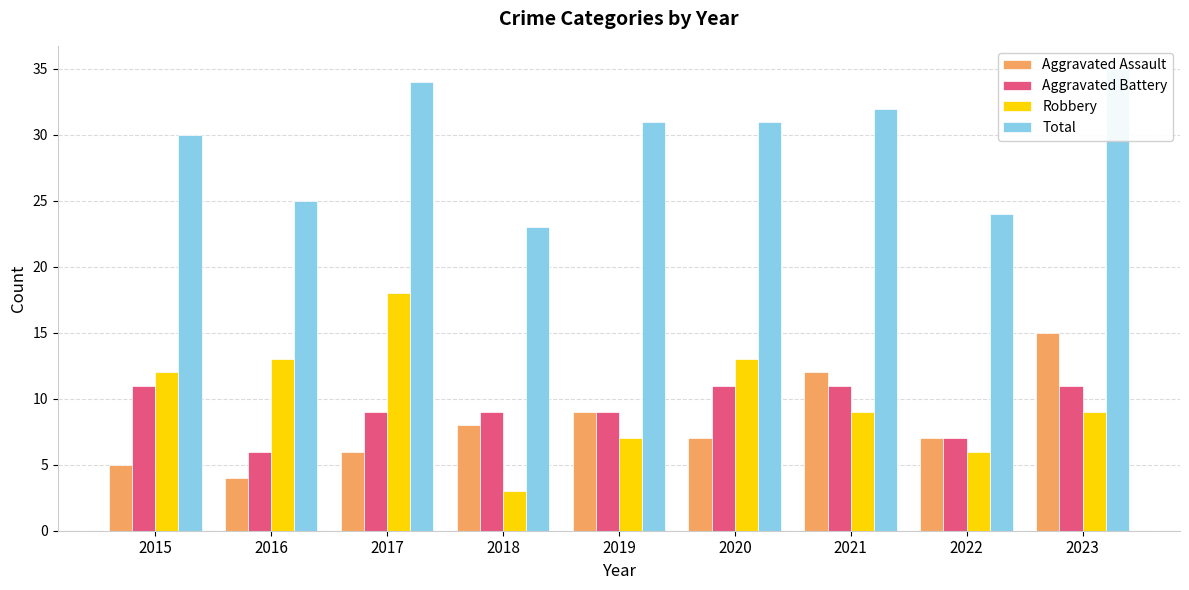

What is the value of the Aggravated Battery bar at the 5th from the left?

9